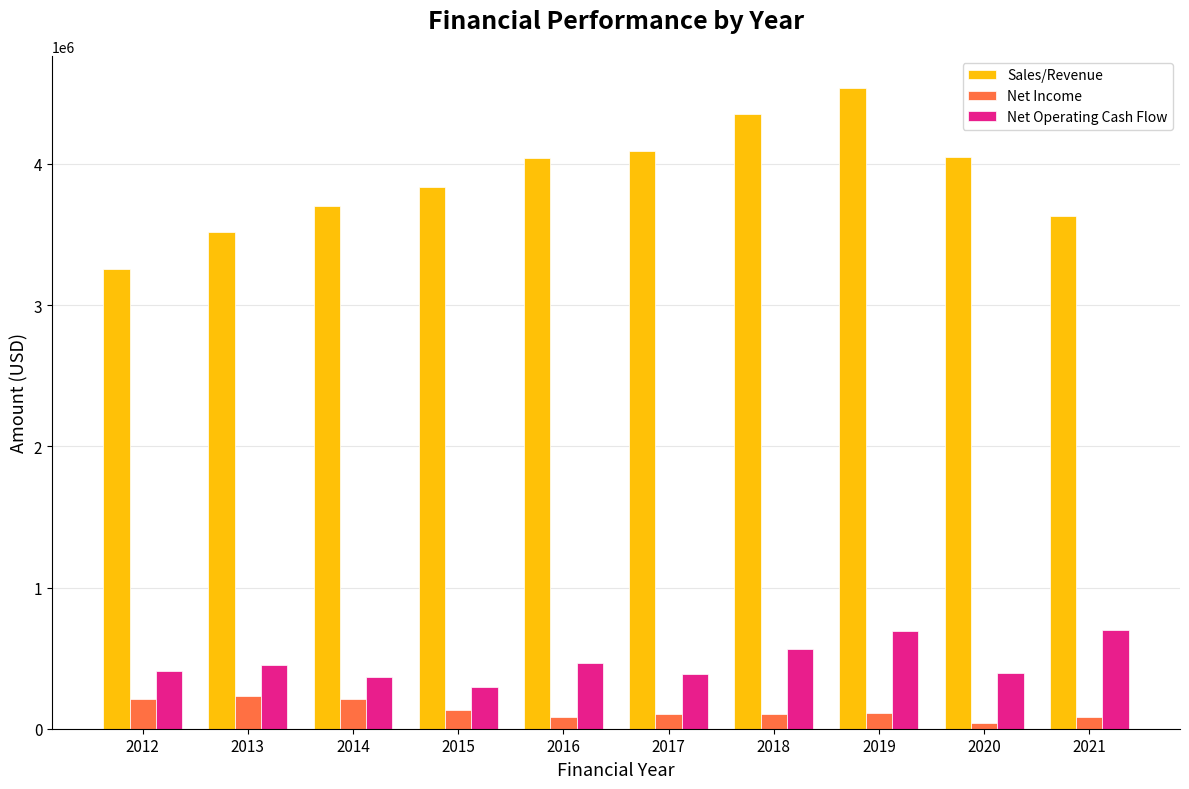

What is the highest value of the Sales/Revenue series?

4538884